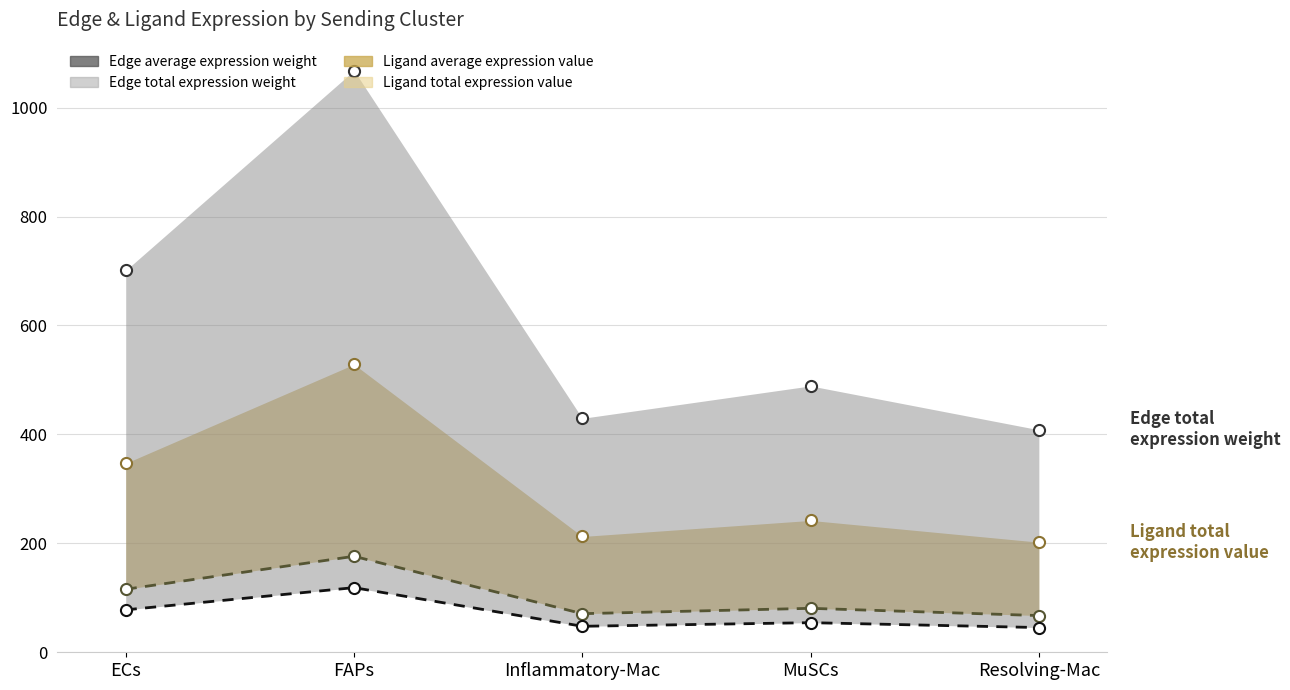

True or false: Ligand average expression value and Edge average expression weight cross at least once.

False